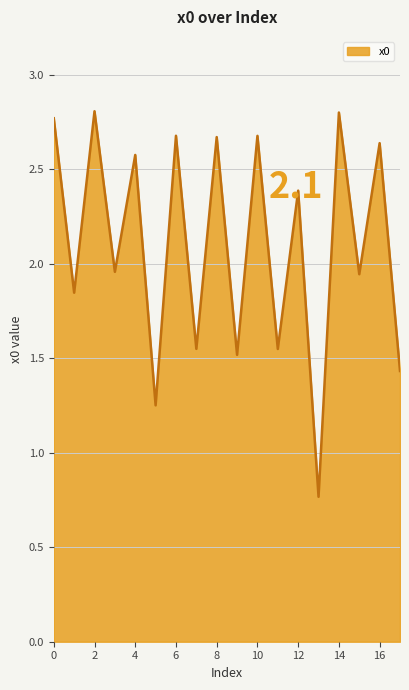

What is the greatest value displayed?

2.8